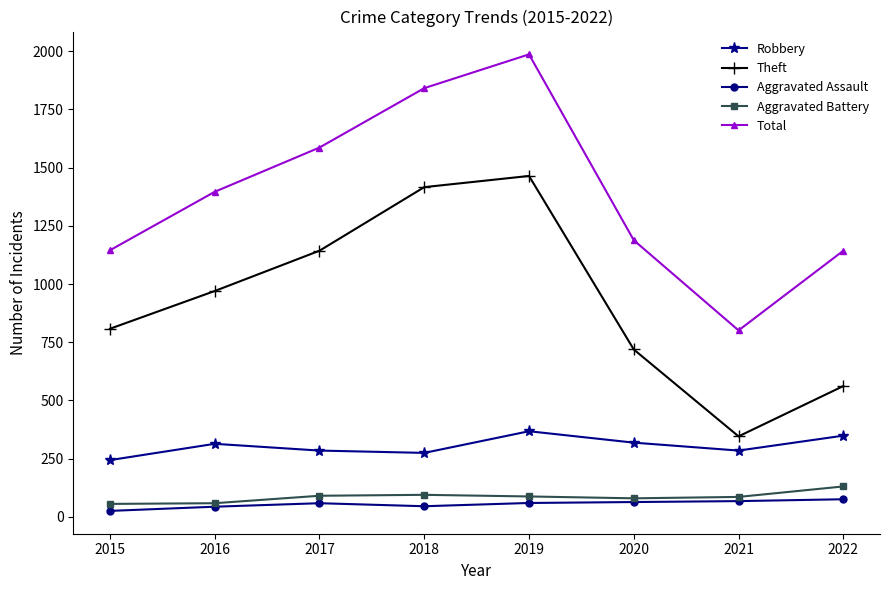

The value of Total at 2020 is 337. True or false?

False